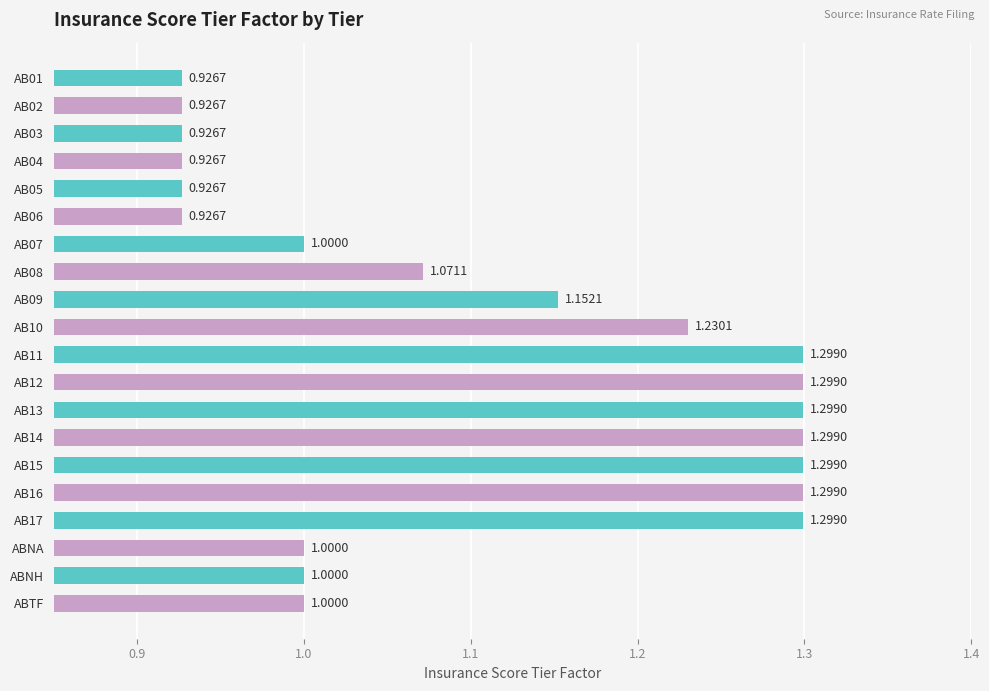

What is the difference between the values at AB10 and AB05?

0.3